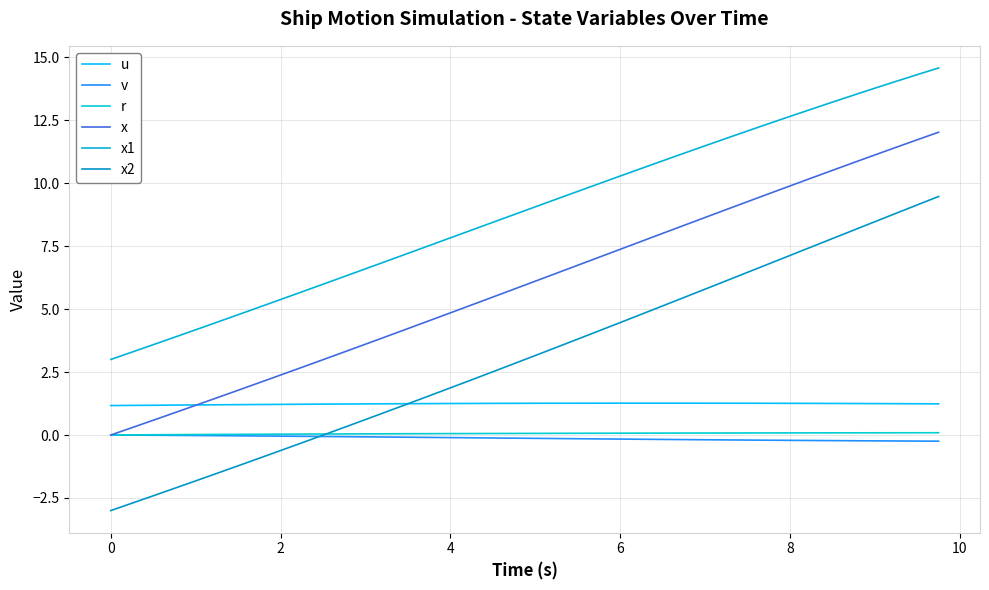

What is the maximum value shown in the chart?

14.6